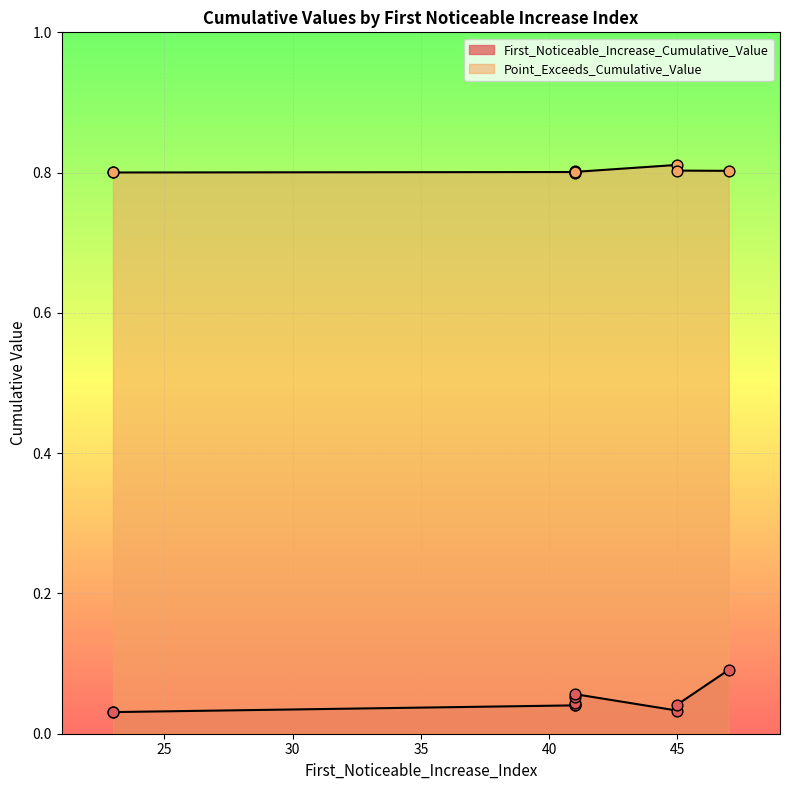

Is the value of Point_Exceeds_Cumulative_Value at 23 greater than the value of First_Noticeable_Increase_Cumulative_Value at 41?

Yes